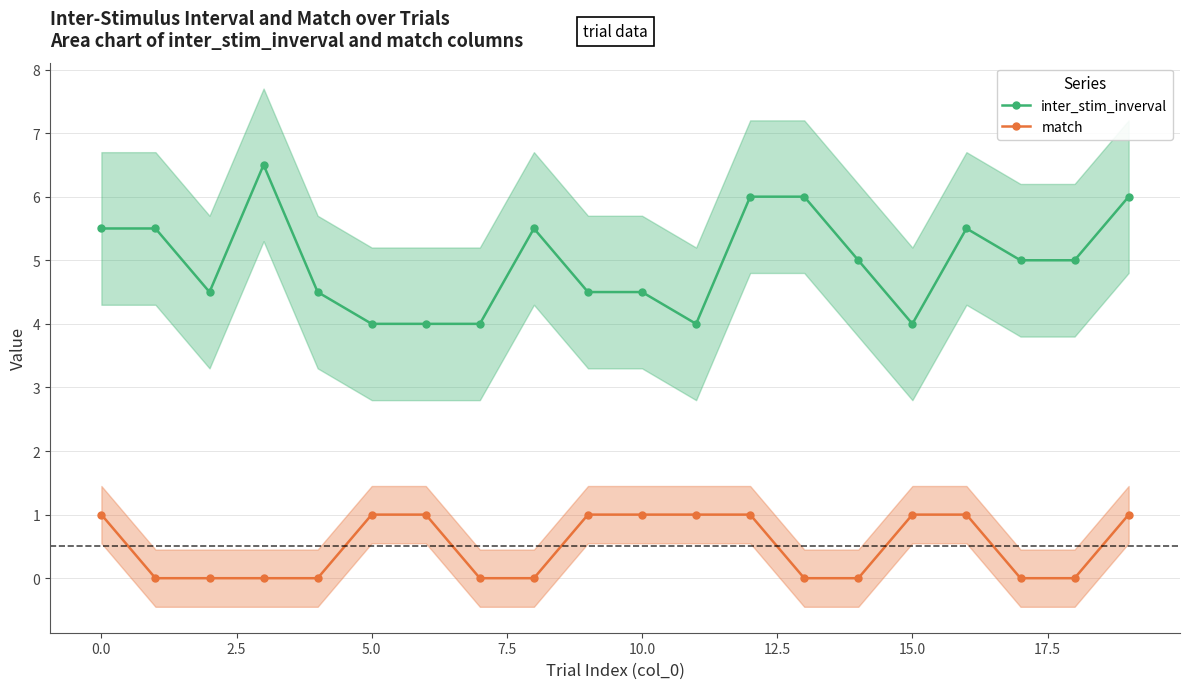

What is the difference between the maximum and second lowest values in the inter_stim_inverval series?

2.5